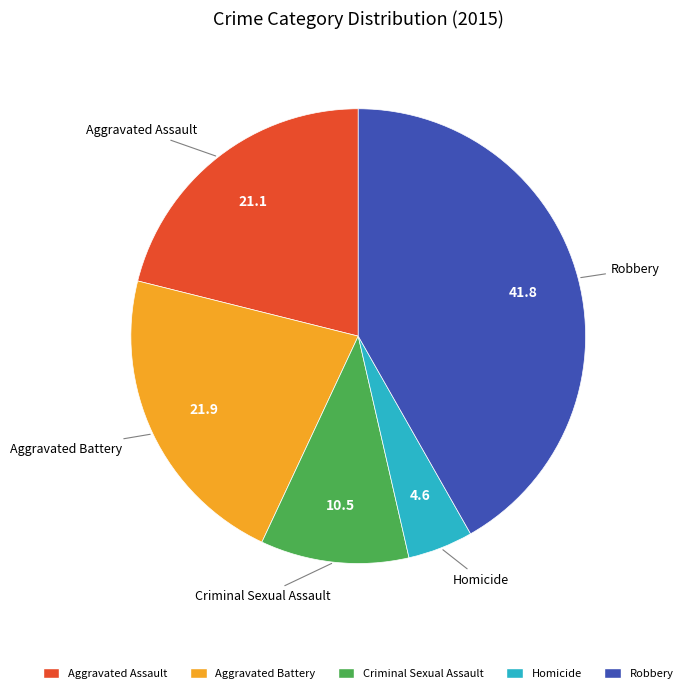

What is the ratio of the value at Aggravated Battery to the value at Robbery?

0.5